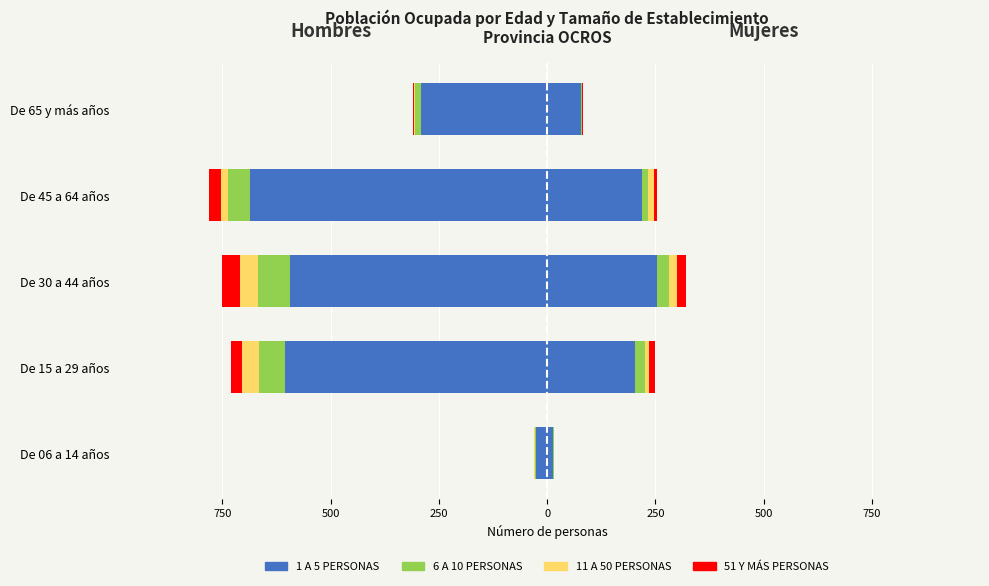

How many bars are there in each group?

4